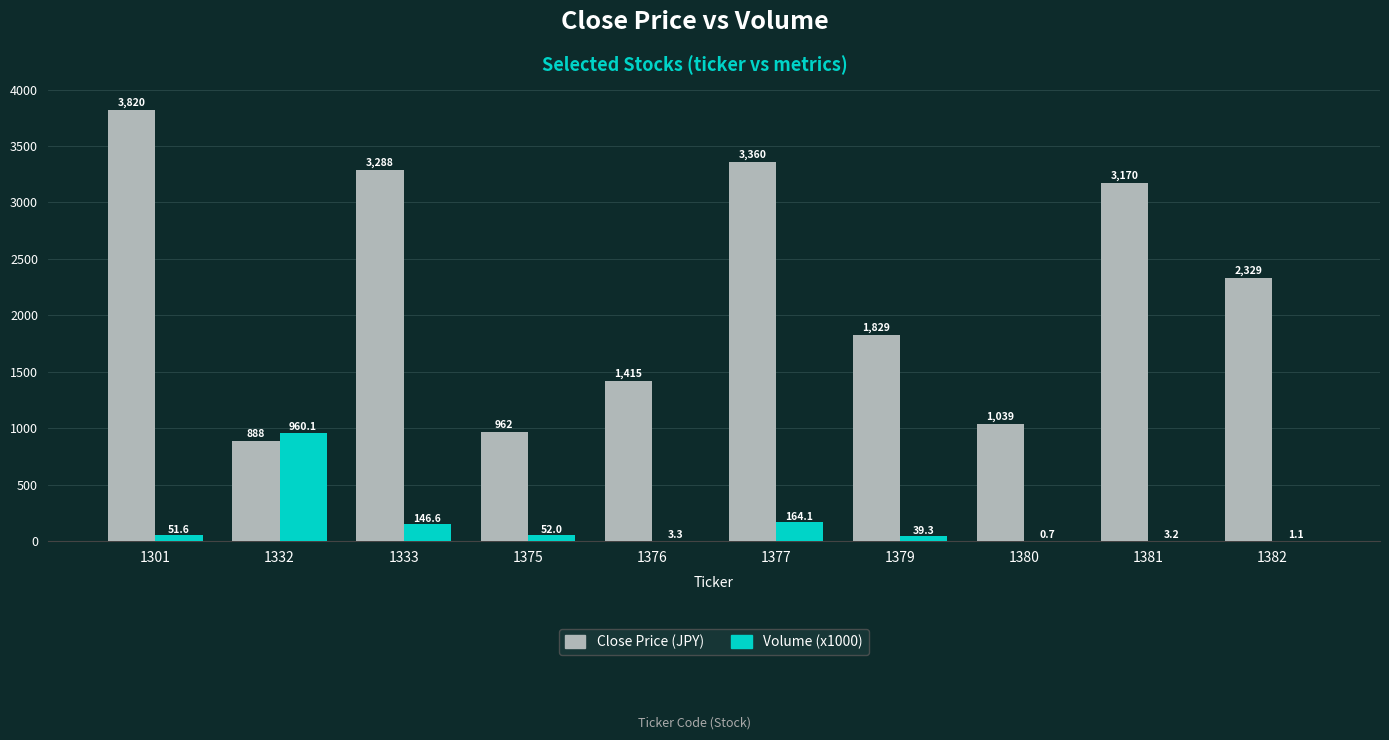

What is the maximum value for Volume (x1000)?

960.1